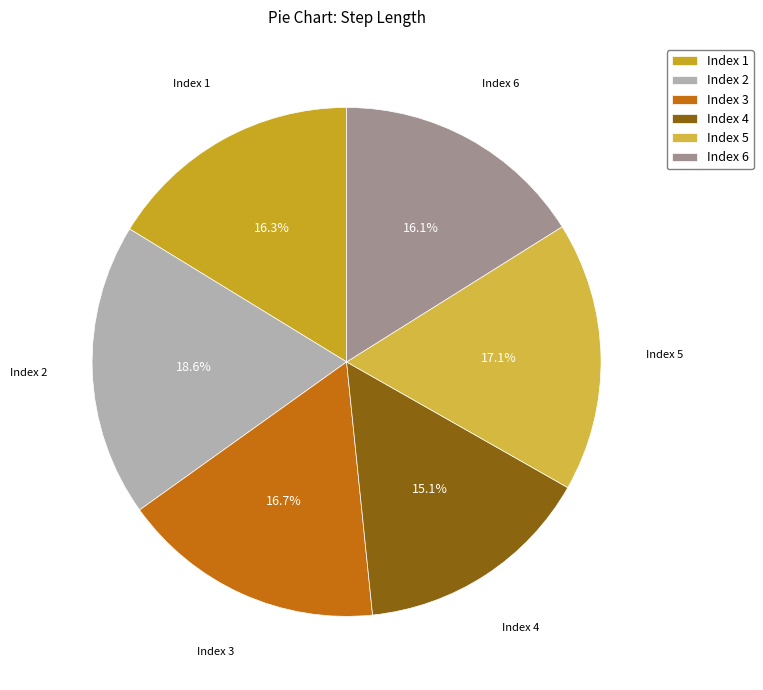

What percentage do Index 3 and Index 6 together represent?

32.8%